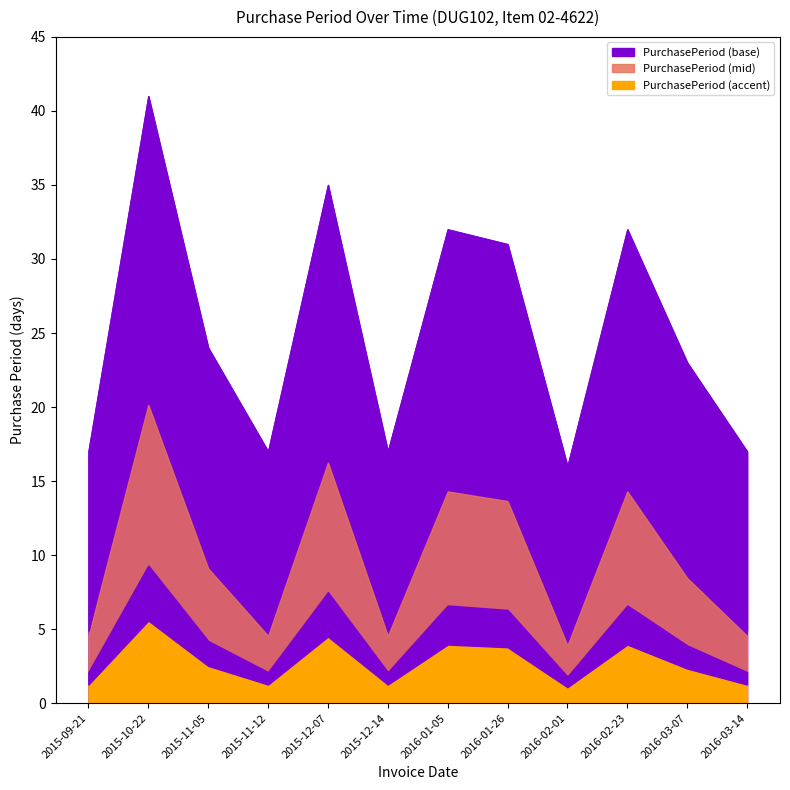

What position from the right is 2016-03-14?

1